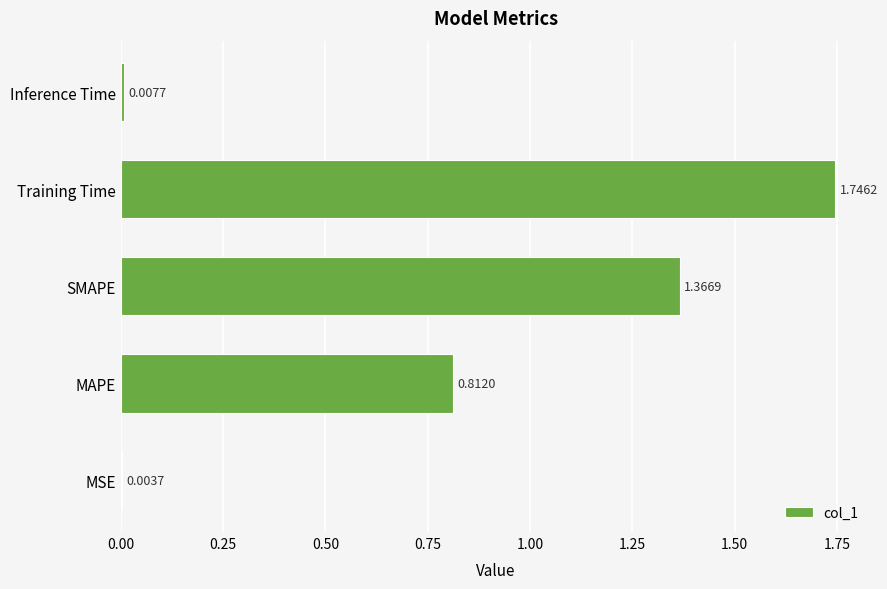

Which label corresponds to the largest value in the chart?

Training Time